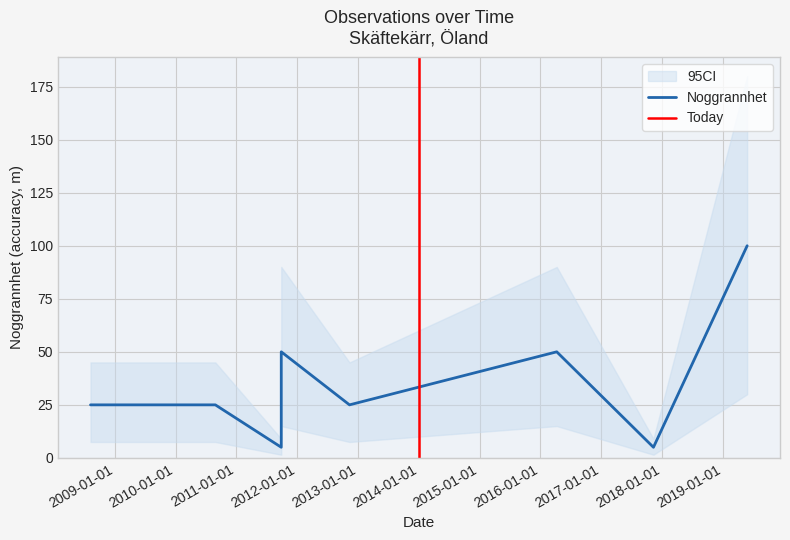

What is the minimum value shown in the chart?

5